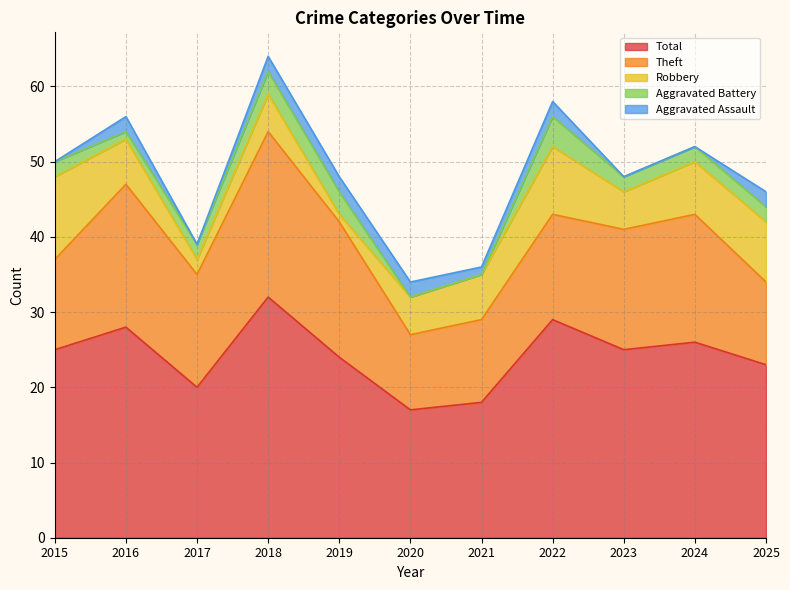

Where is the first local maximum for Total?

2016